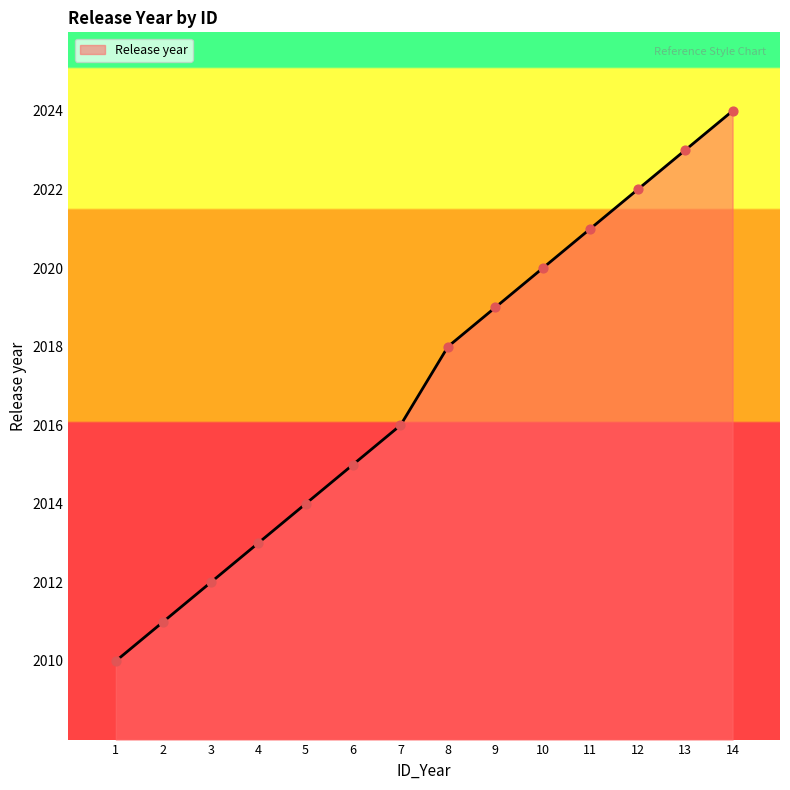

What is the change in value from 7 to 14?

+8